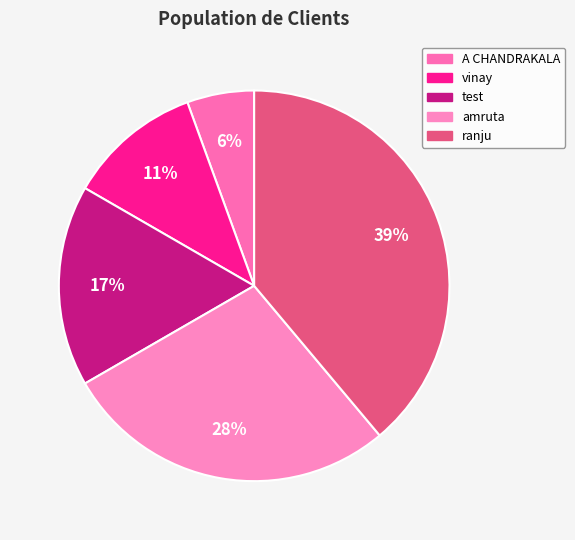

Which slice is the smallest?

A CHANDRAKALA